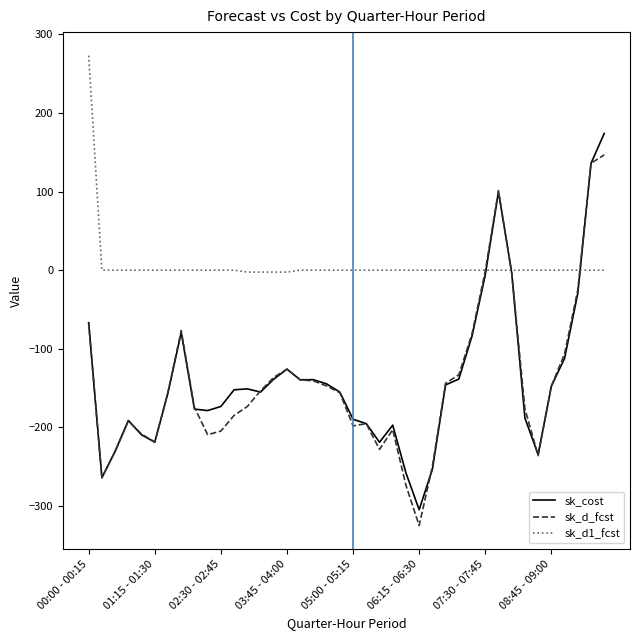

Rank the series by their maximum value, from highest to lowest.

sk_d1_fcst, sk_cost, sk_d_fcst